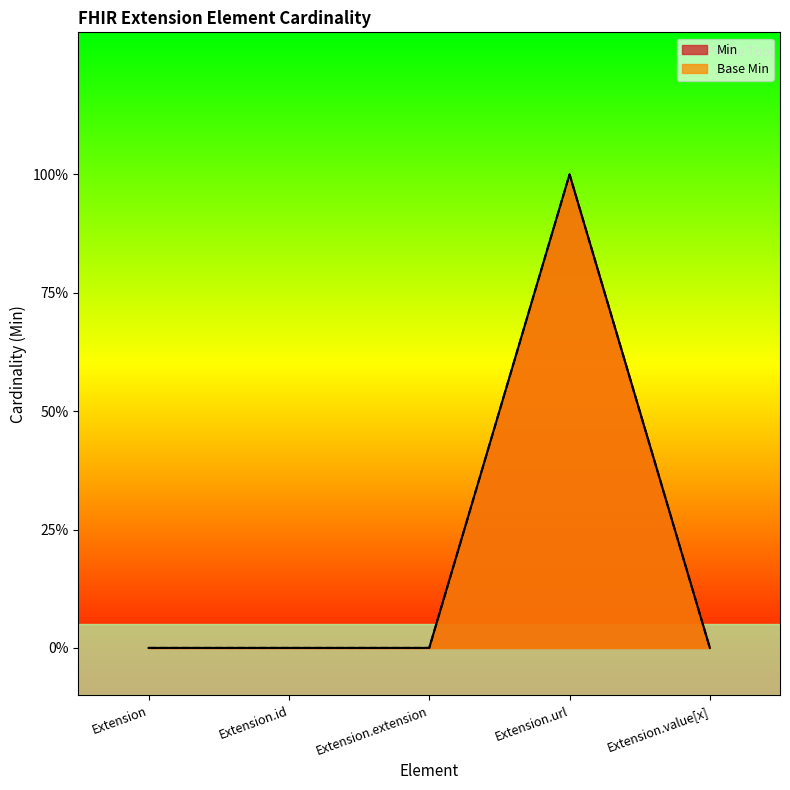

How many values in the Min series exceed 0?

1